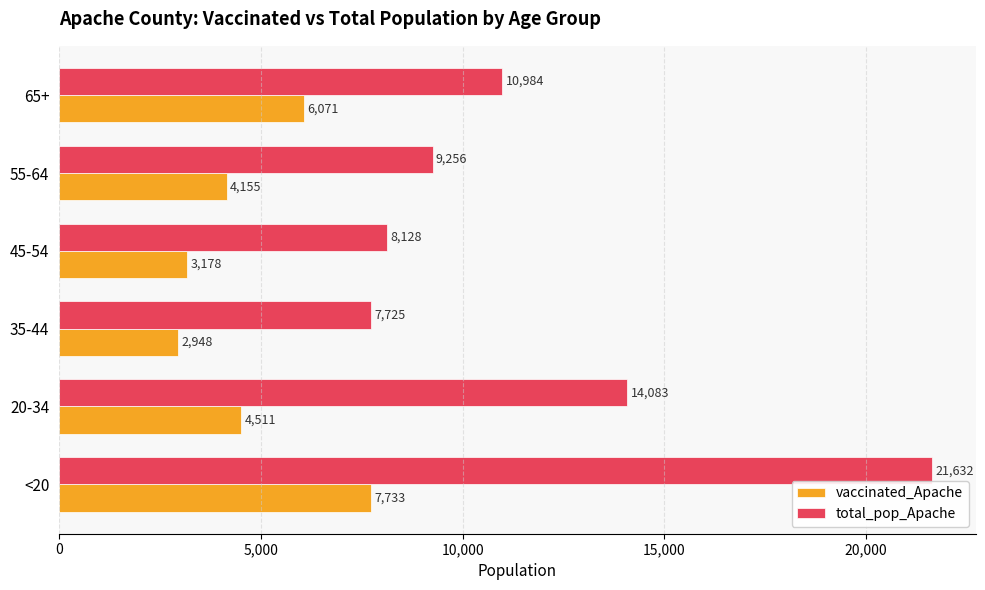

At which category is the sum across all series the highest?

<20